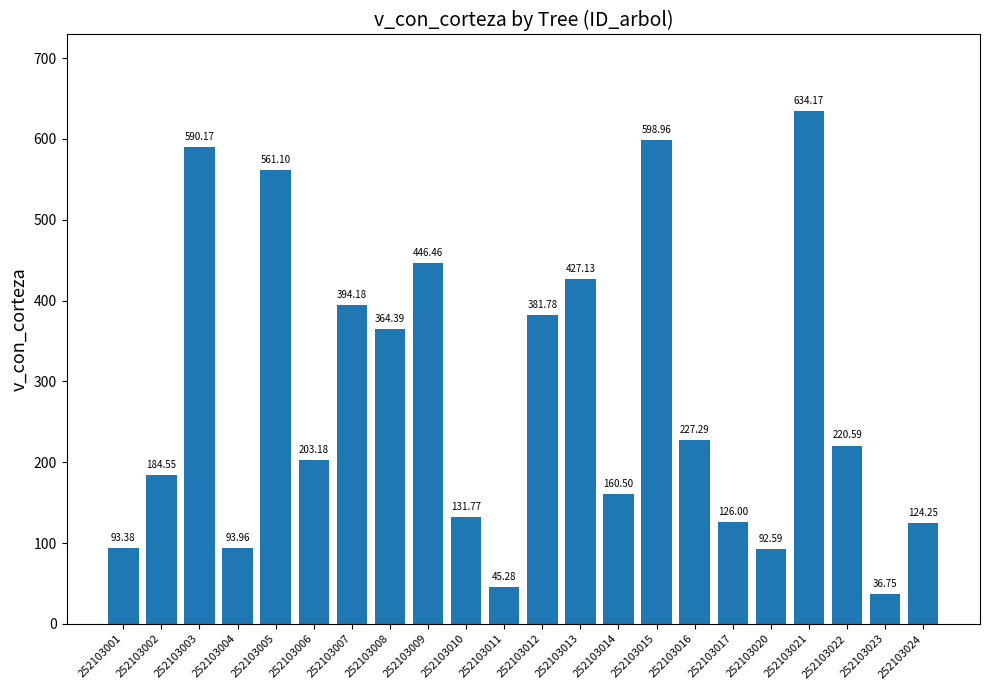

List the labels in order of value, smallest first.

252103023, 252103011, 252103020, 252103001, 252103004, 252103024, 252103017, 252103010, 252103014, 252103002, 252103006, 252103022, 252103016, 252103008, 252103012, 252103007, 252103013, 252103009, 252103005, 252103003, 252103015, 252103021